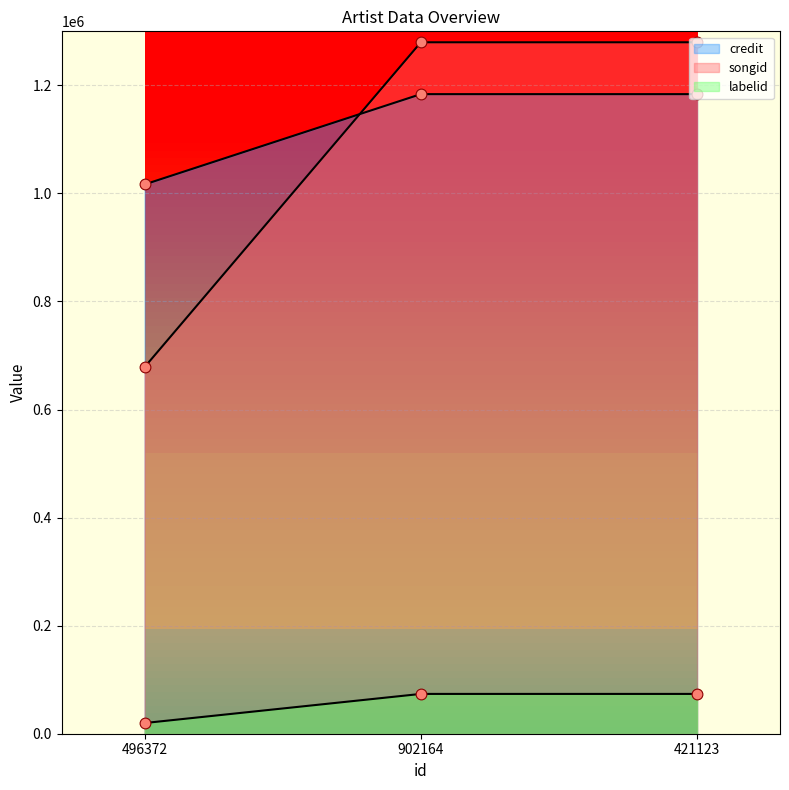

Is the value of credit at 496372 greater than the value of labelid at 421123?

Yes